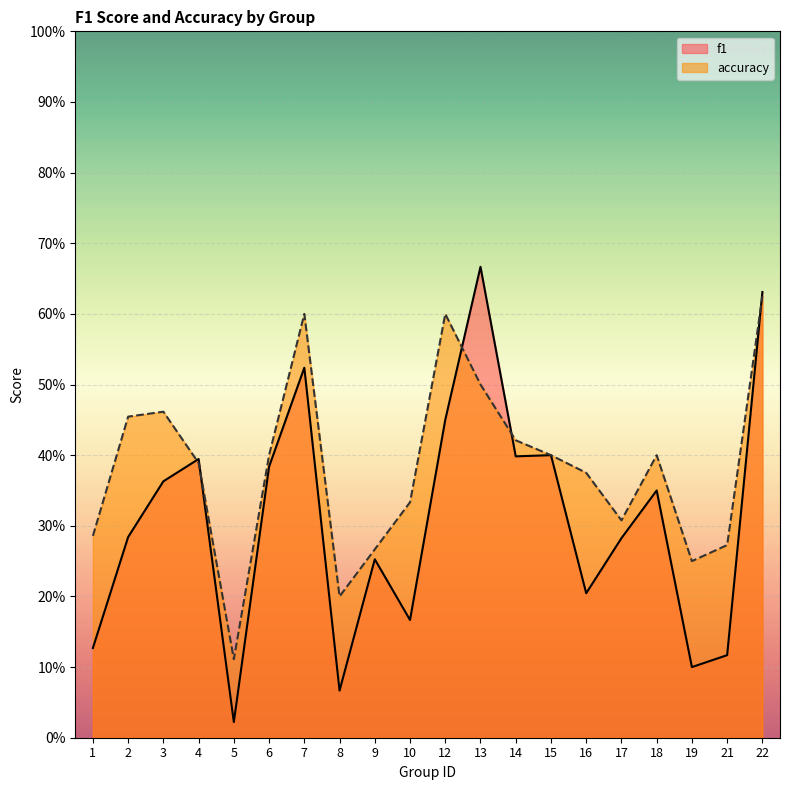

What is the difference between the maximum and minimum values in the f1 series?

0.6